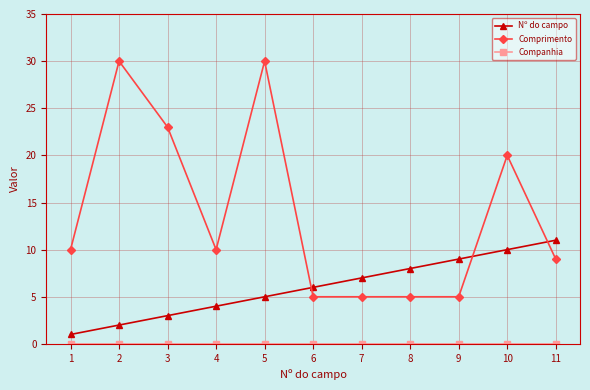

True or false: Nº do campo and Comprimento cross at least once.

True